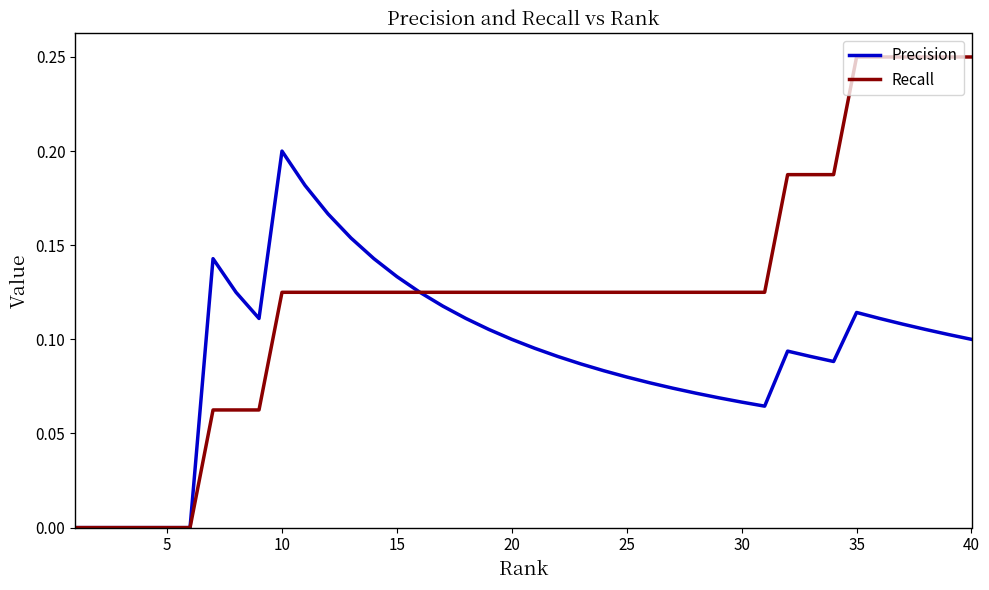

True or false: Precision has more than 1 interior local peaks.

True